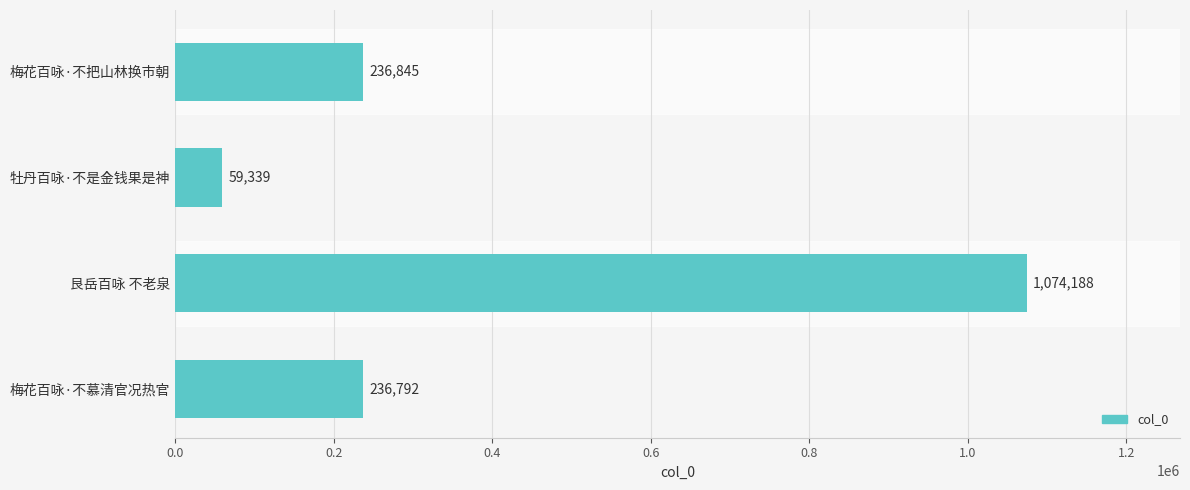

Reading top to bottom, transcribe all the data shown in this chart.

梅花百咏·不把山林换市朝=236845	牡丹百咏·不是金钱果是神=59339	艮岳百咏 不老泉=1074188	梅花百咏·不慕清官况热官=236792